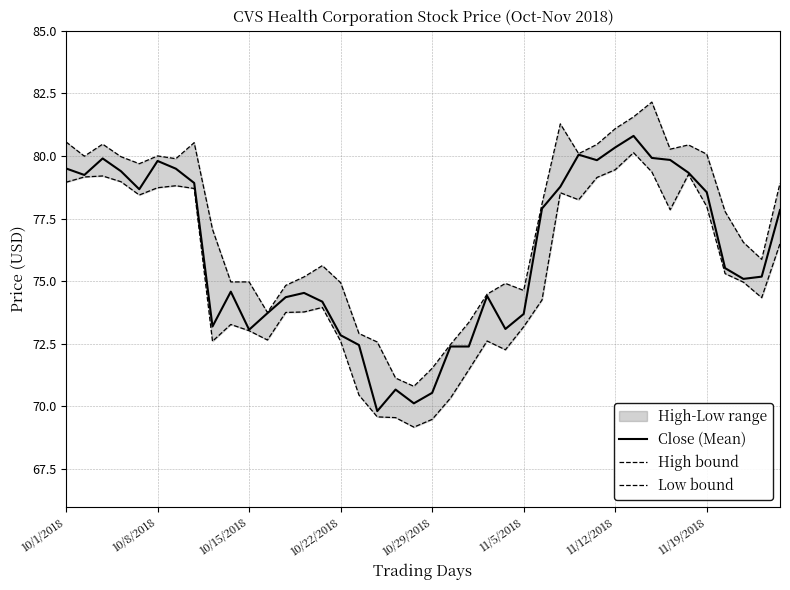

How many interior local valleys does the Close (Mean) series have?

9